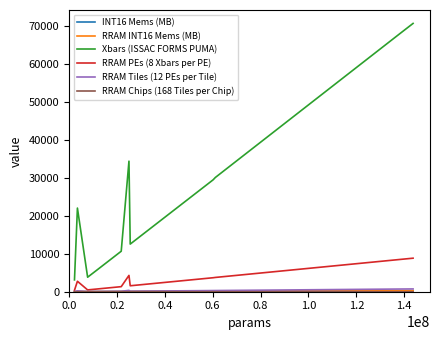

What is the difference between the second highest and minimum values in the Xbars (ISSAC FORMS PUMA) series?

64915.0